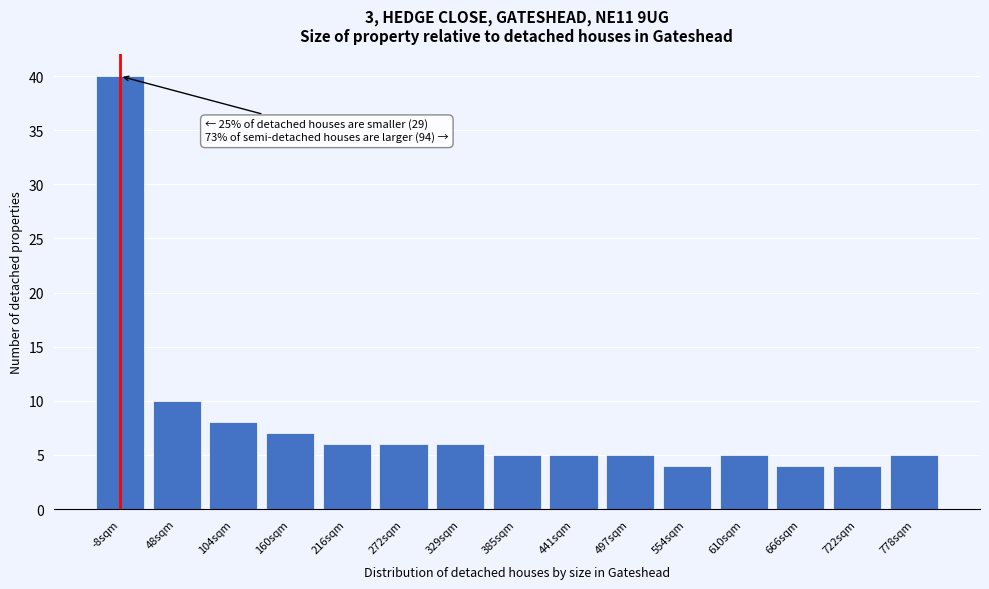

Reading left to right, extract all data points from this chart.

-8sqm=40	48sqm=10	104sqm=8	160sqm=7	216sqm=6	272sqm=6	329sqm=6	385sqm=5	441sqm=5	497sqm=5	554sqm=4	610sqm=5	666sqm=4	722sqm=4	778sqm=5